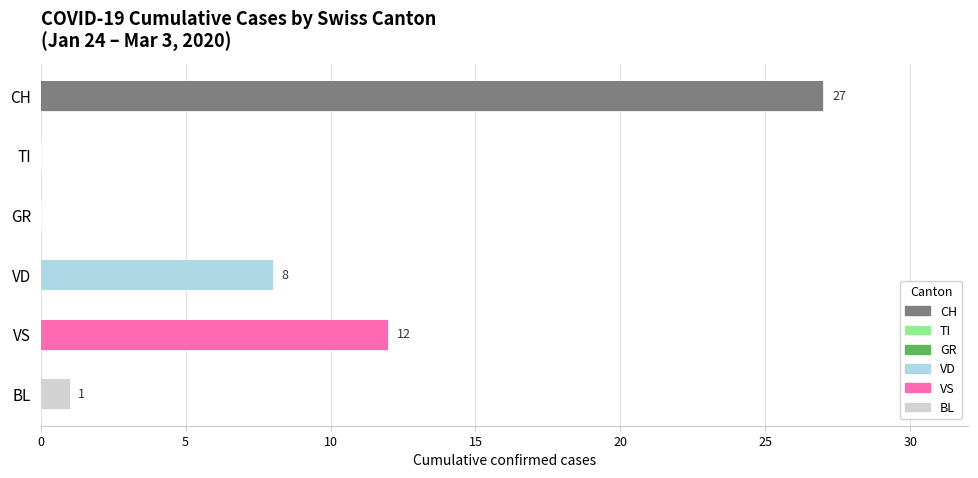

What is the difference between the maximum and minimum values in the VS series?

12